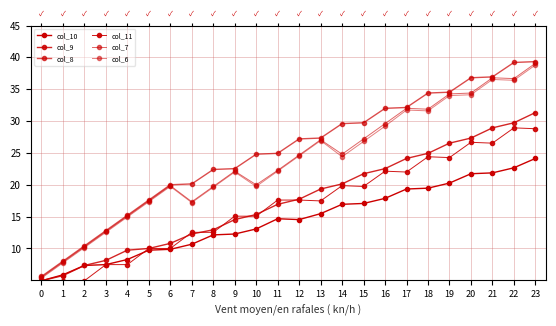

Where is the first local maximum for col_7?

6